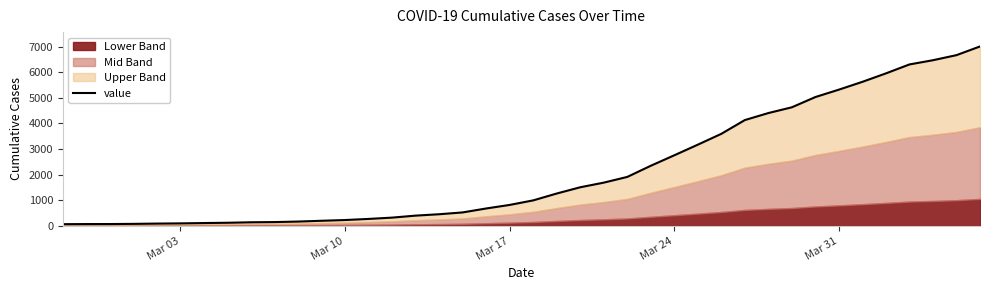

What is the sum of all values?

85740